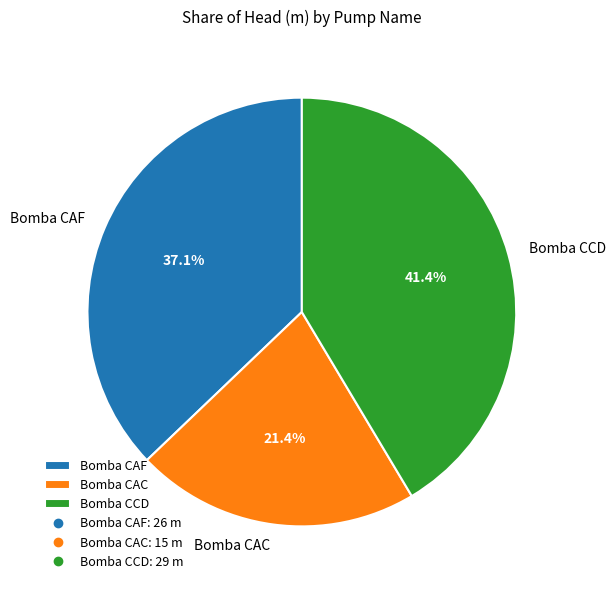

What is the largest slice in the pie chart?

Bomba CCD